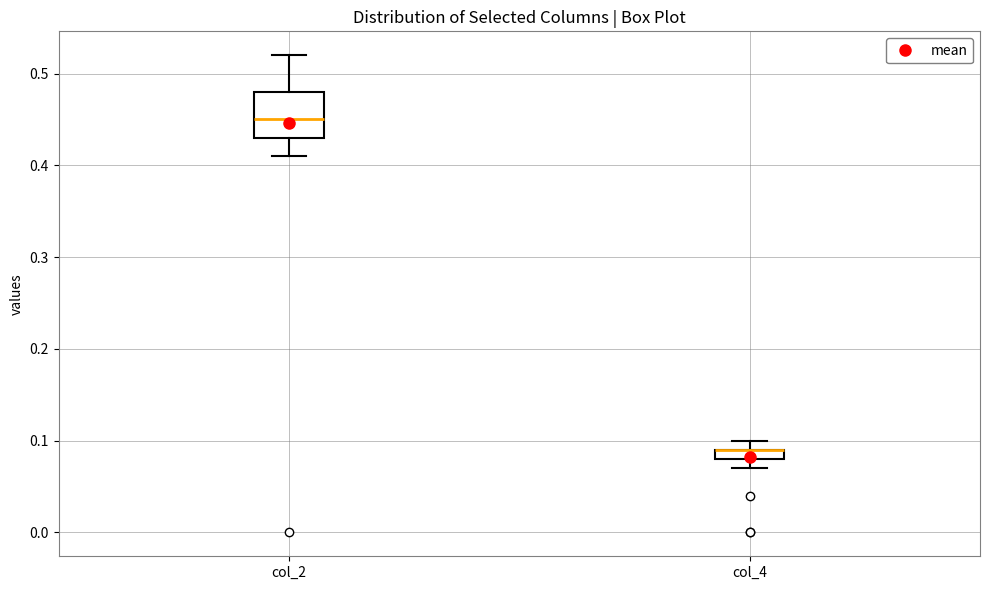

Which box is the tallest, from its lower edge to its upper edge?

col_2